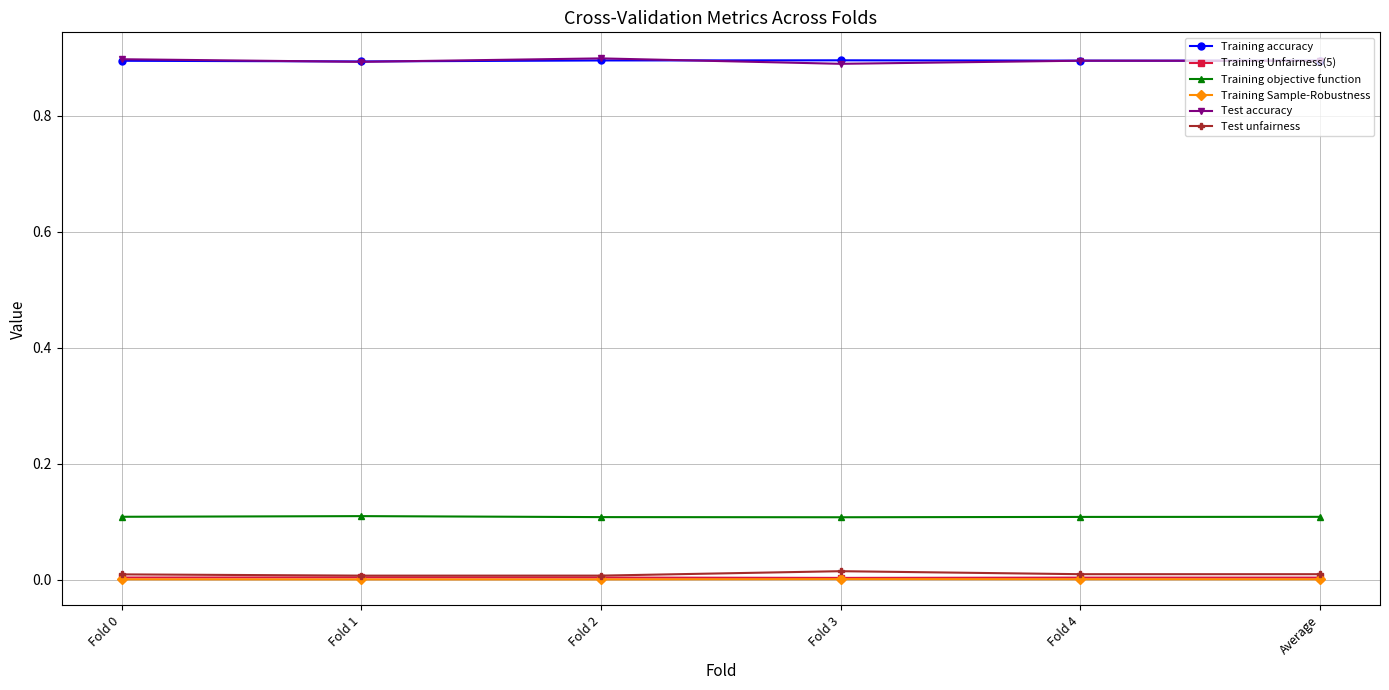

Is the value of Training accuracy at Fold 3 greater than the value of Training objective function at Fold 1?

Yes